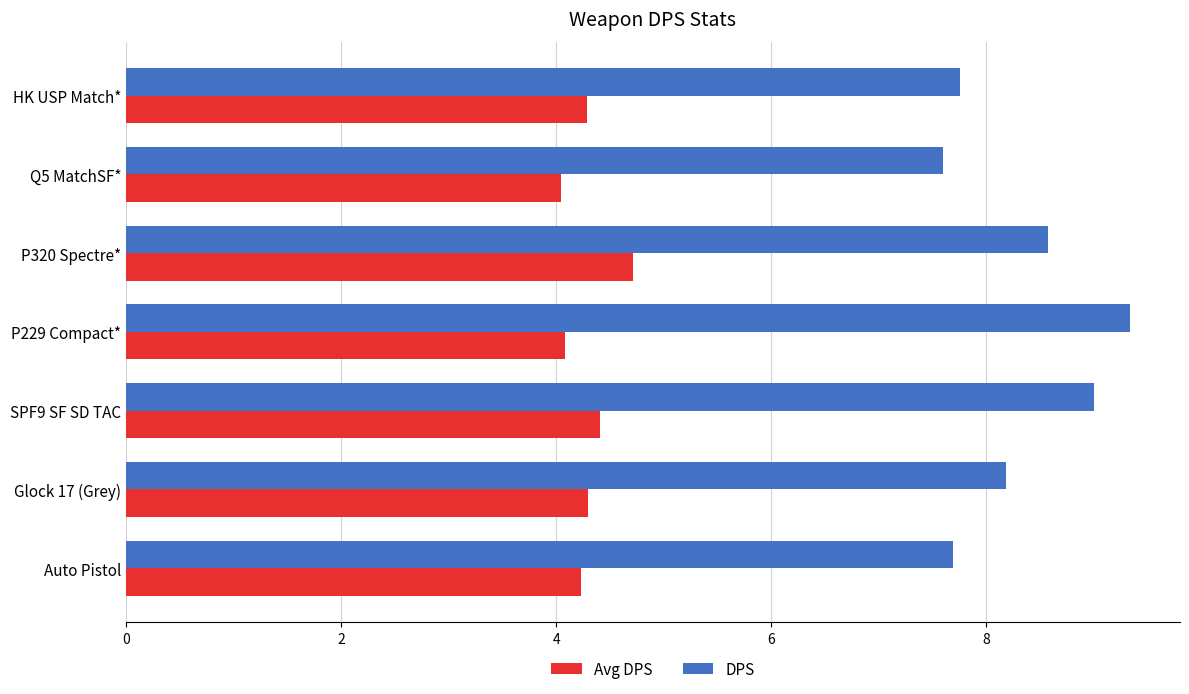

Which series has the widest spread of values?

DPS